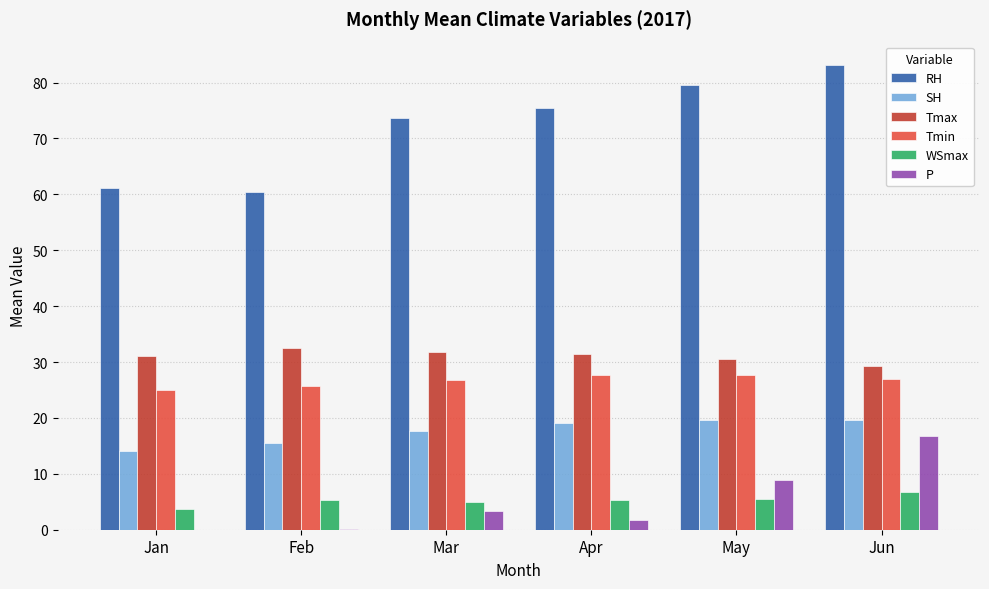

Which series has the largest total across all categories?

RH